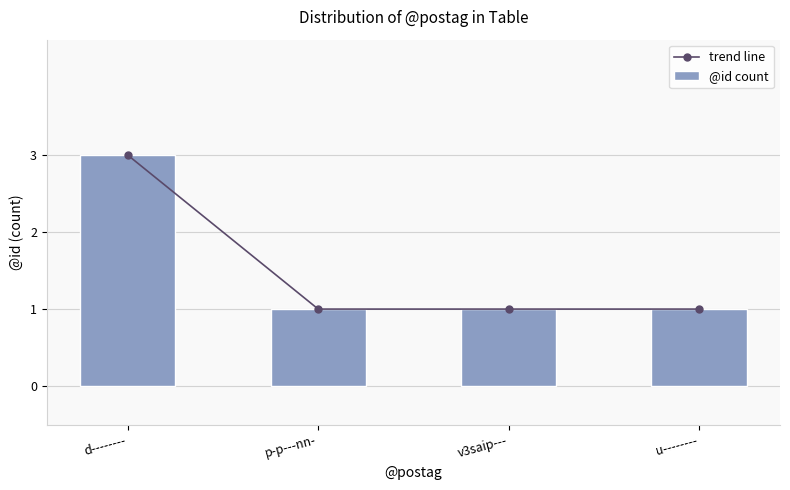

What is the sum of all @id count values?

6